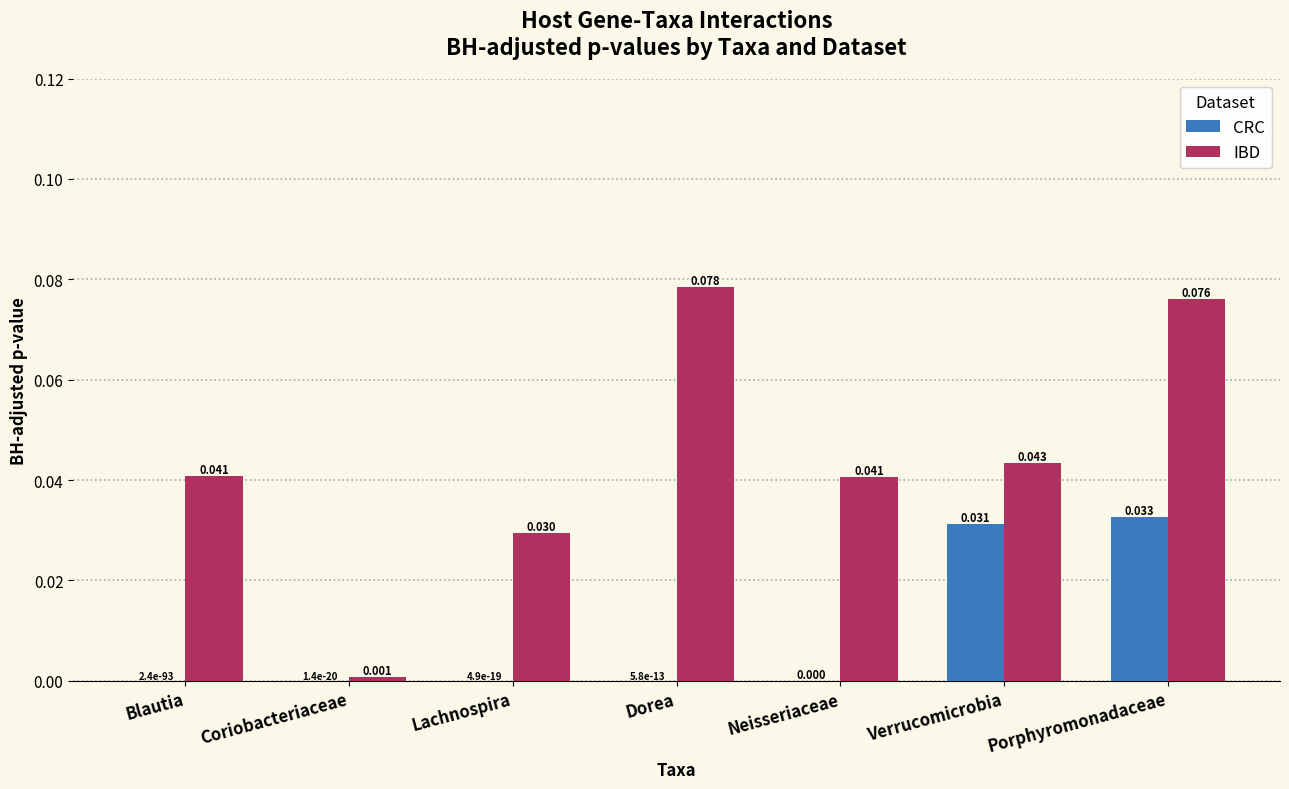

What are all the series names shown in the legend?

CRC, IBD